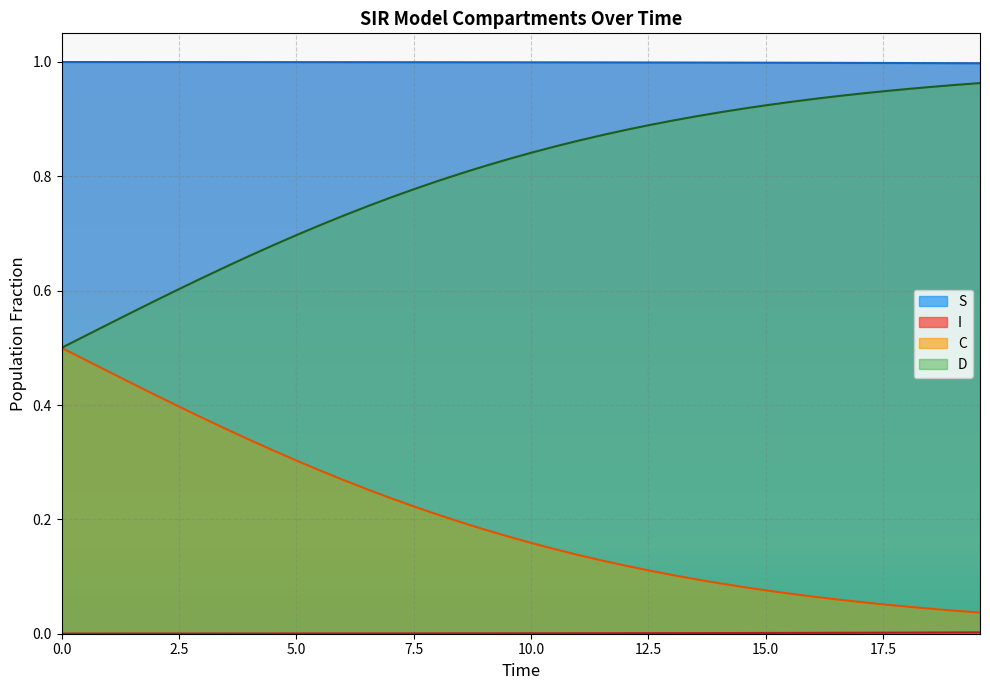

Which series has the largest total across all categories?

S